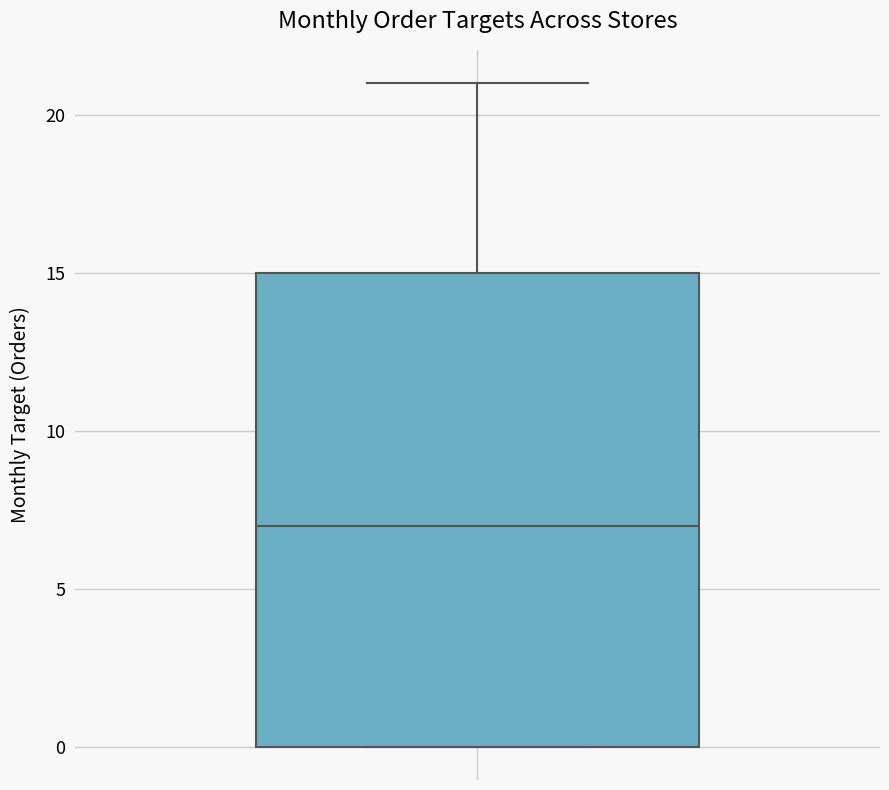

Where is the lower edge of the box on the y-axis? The values are not printed on the chart, so give them approximately, as read against the axis.

0